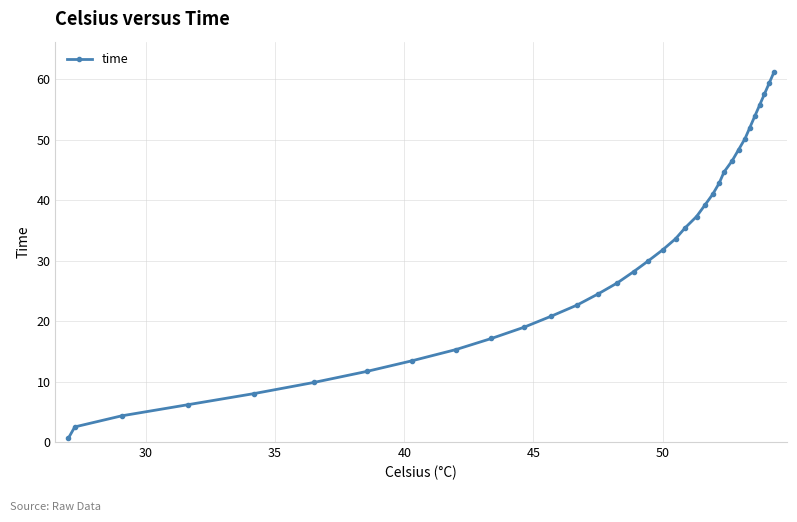

What is the maximum value shown in the chart?

61.2